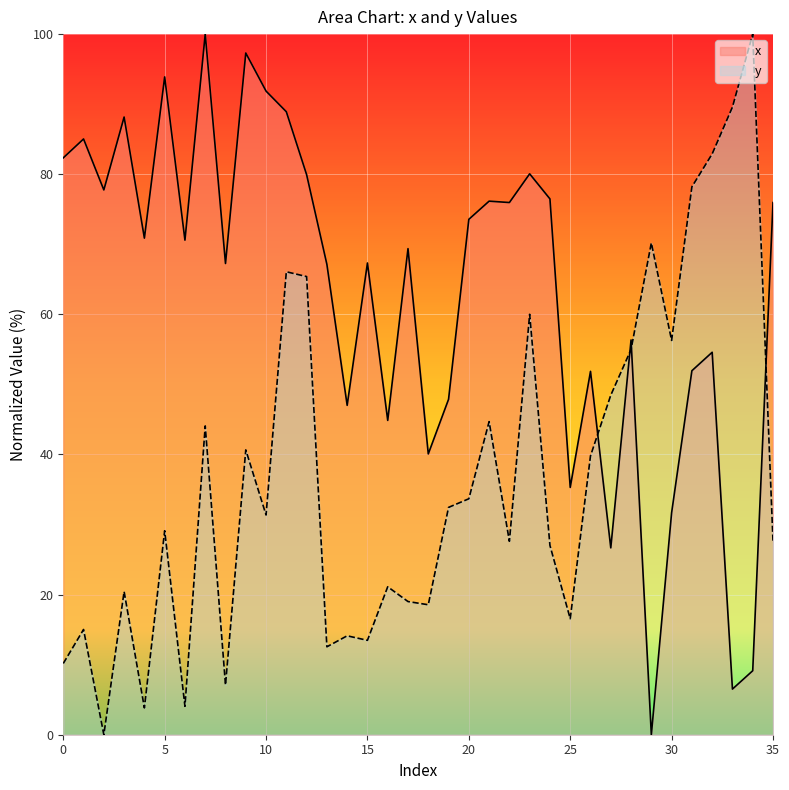

What are all the series names shown in the legend?

x, y